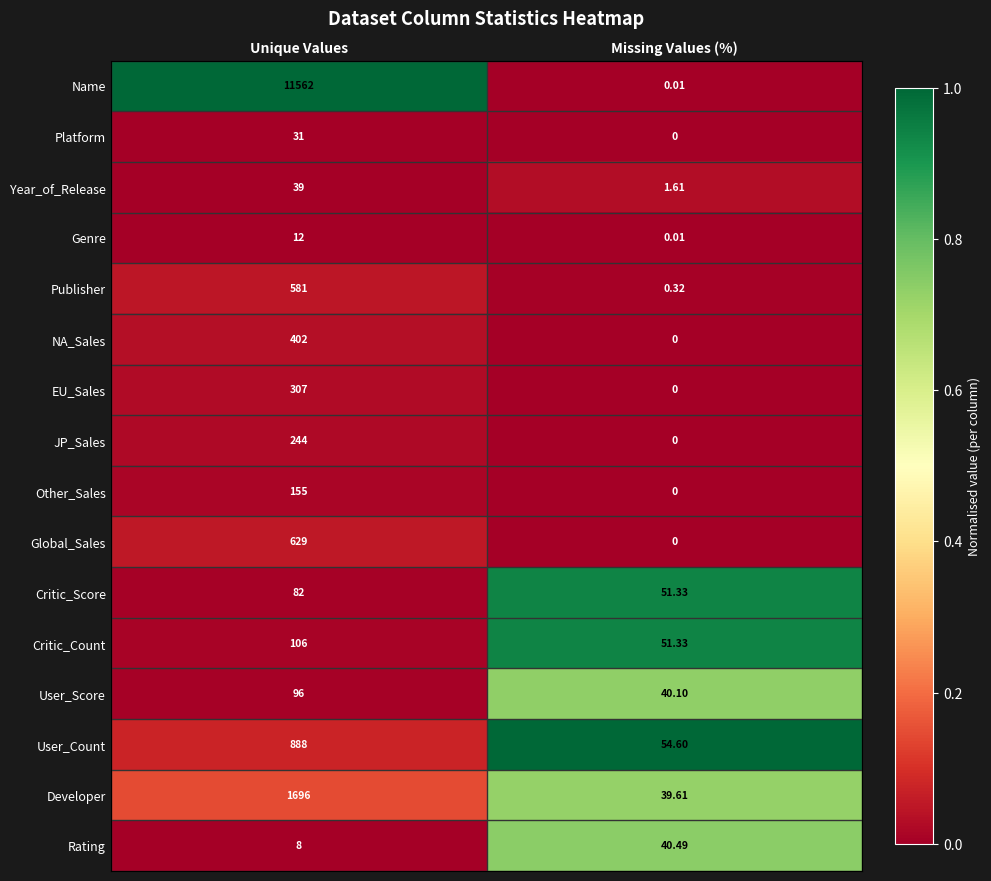

What is the maximum value shown in the chart?

11562.0